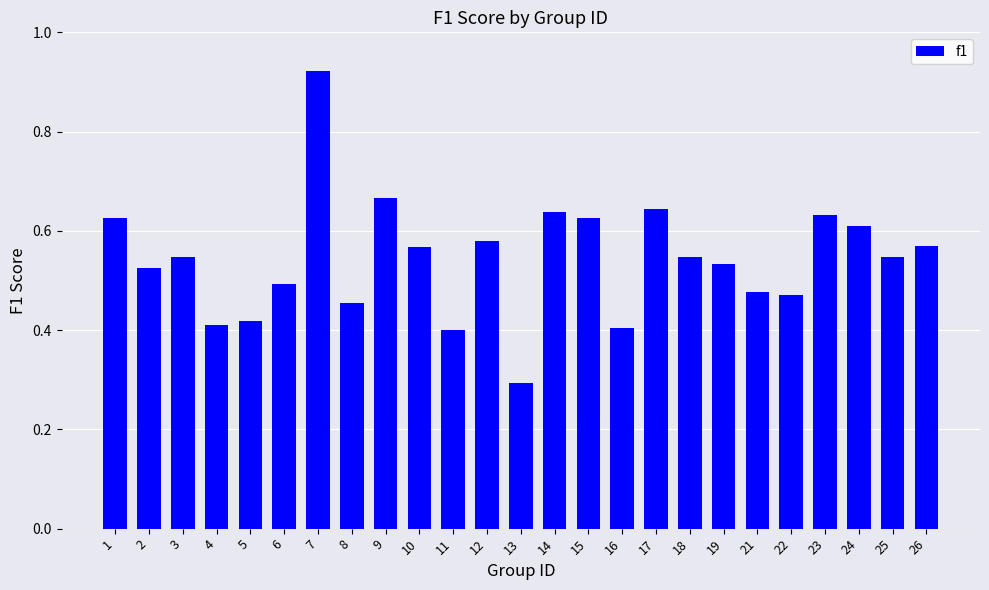

What is the smallest value displayed?

0.3